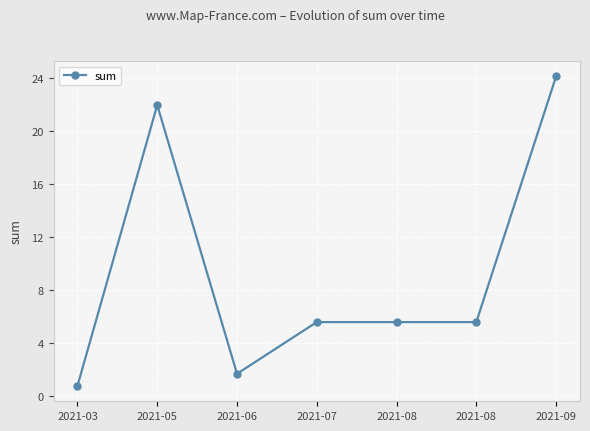

How many interior local peaks (higher than both neighbors) does the data have?

1